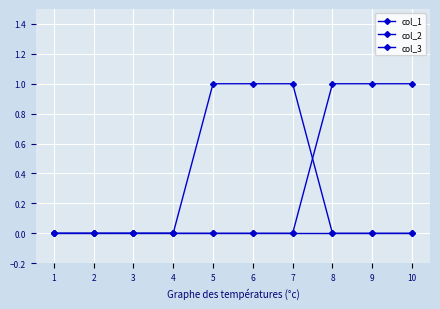

Which series ends up on top after the final intersection of col_1 and col_2?

col_2